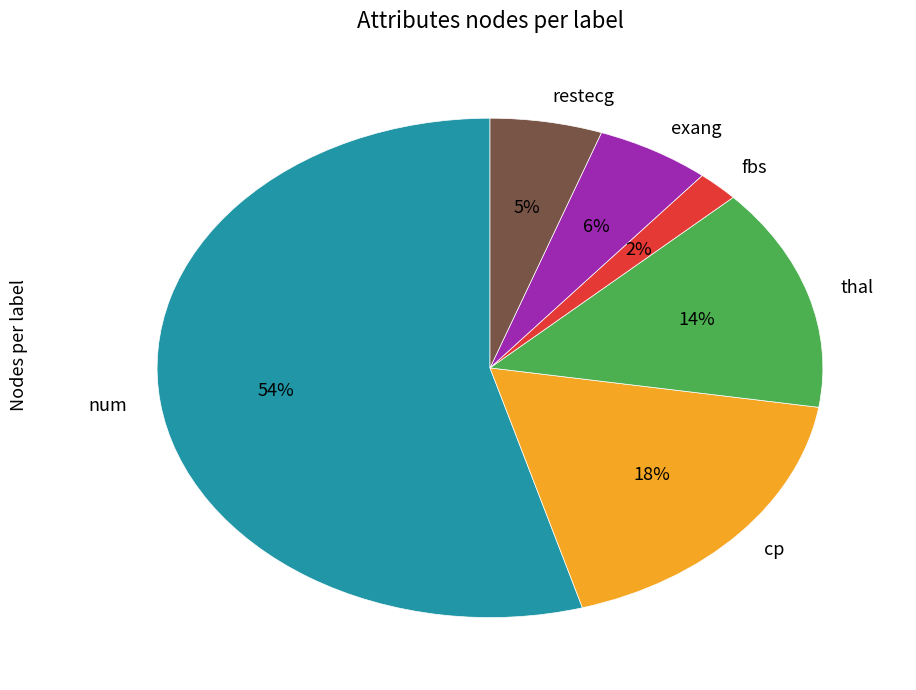

Is it true that fbs is 2% of the pie?

True